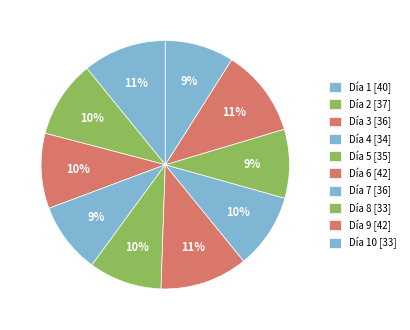

Which category has the biggest portion of the pie?

6